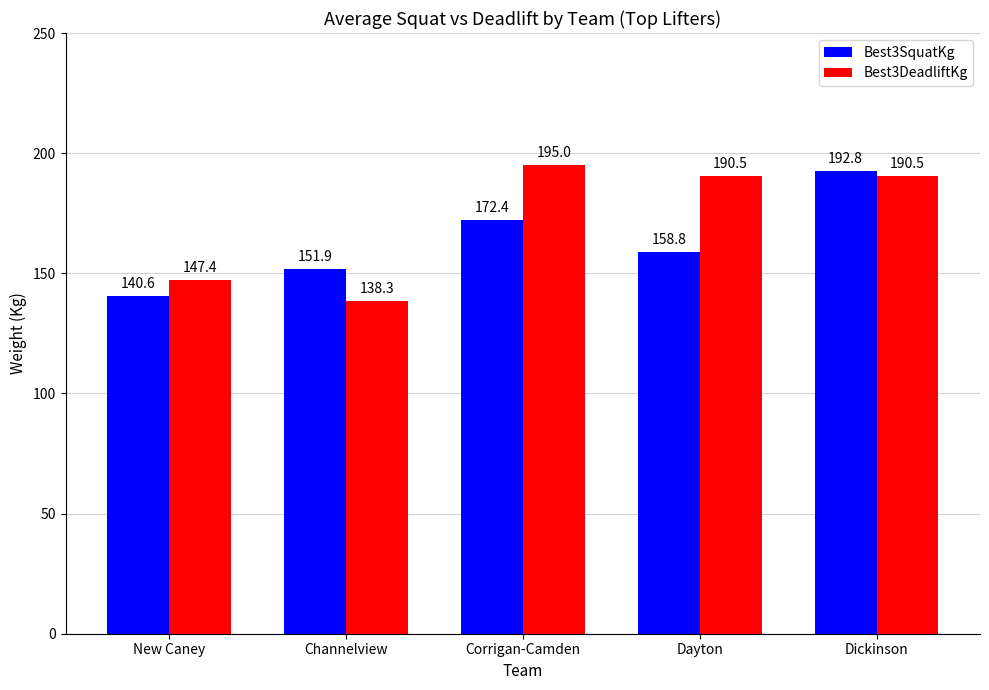

Which series changed the most between New Caney and Dickinson?

Best3SquatKg